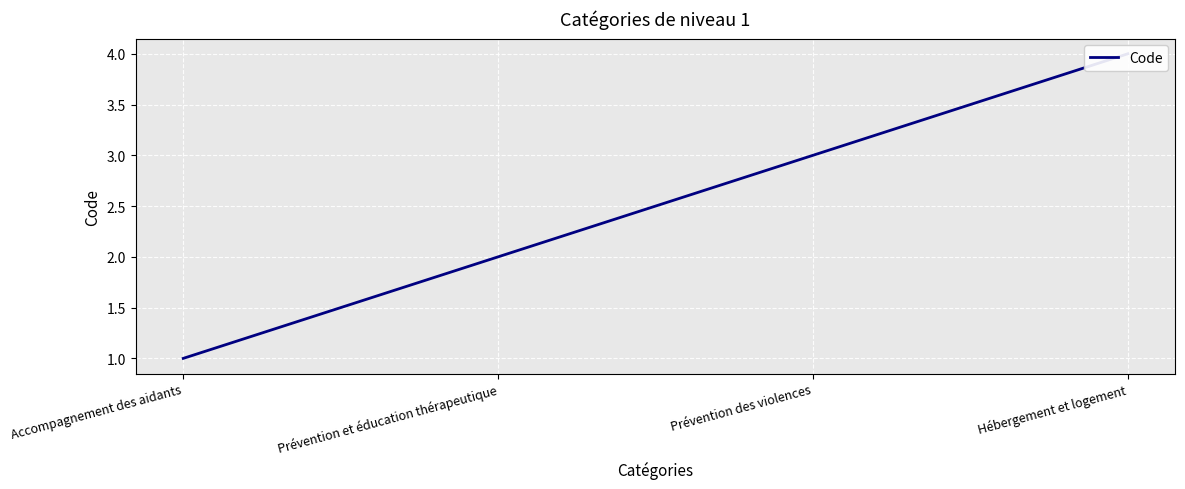

What is the sum of all values?

10